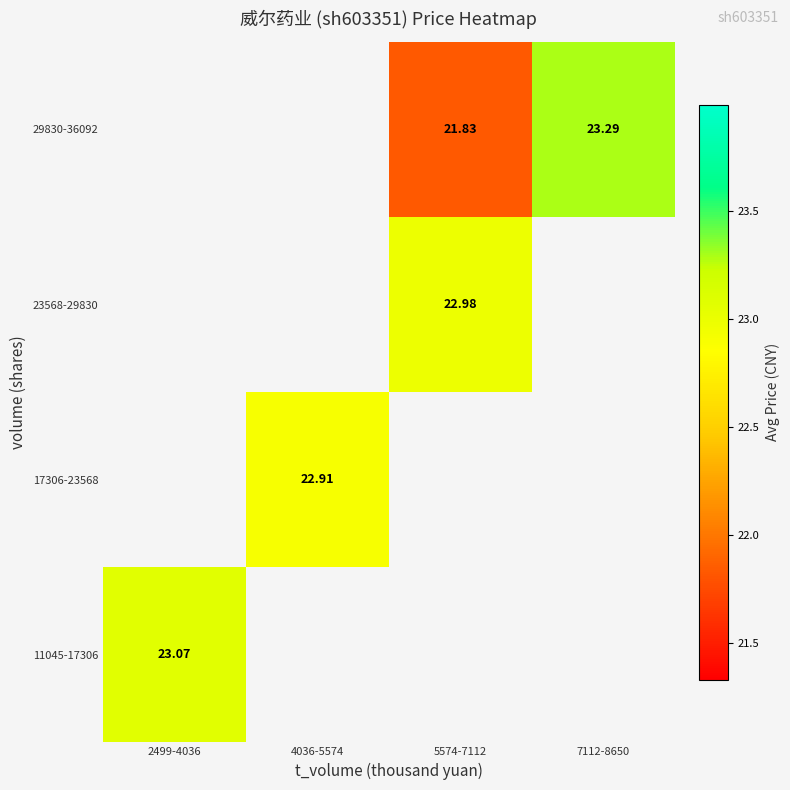

What is the maximum value shown in the chart?

23.3